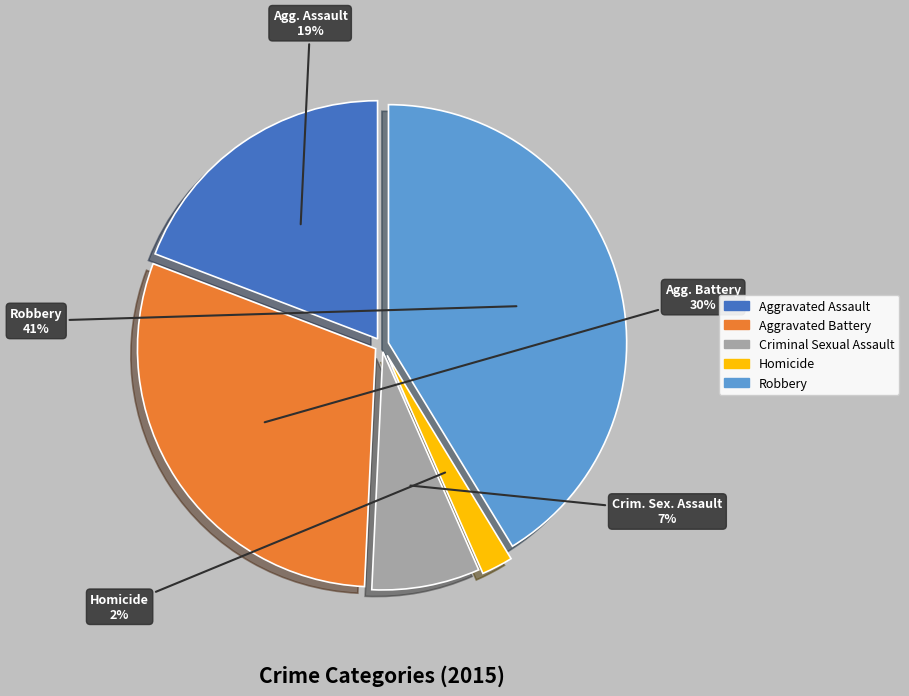

What percentage is the Homicide slice, to the nearest percent?

2%